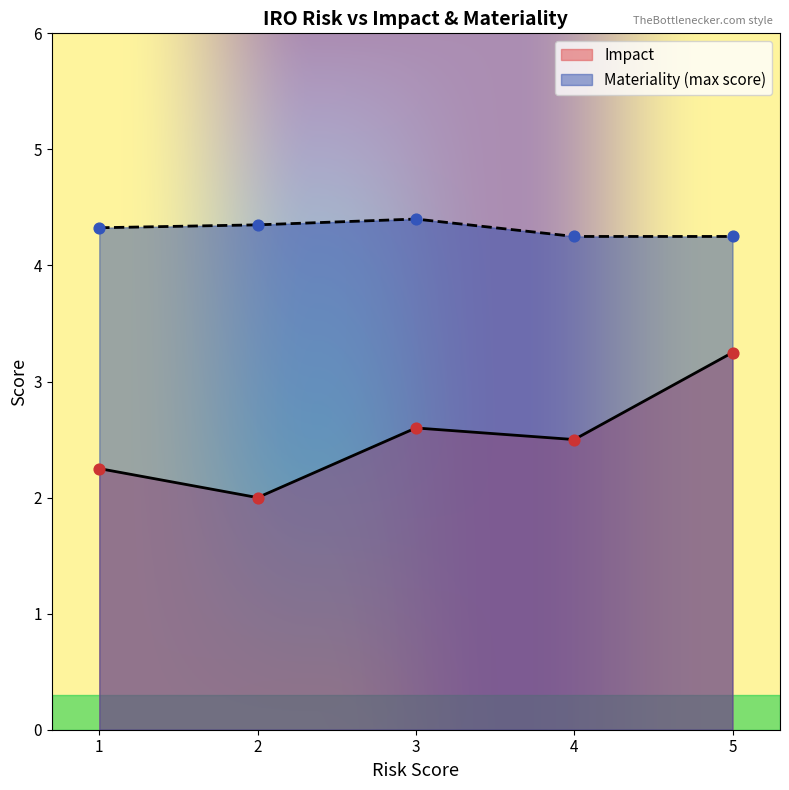

Which series has the widest spread of Y values?

Impact